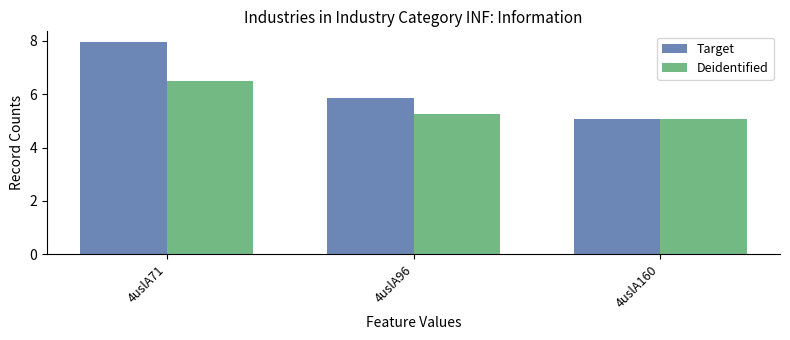

Count the number of categories in the chart.

3